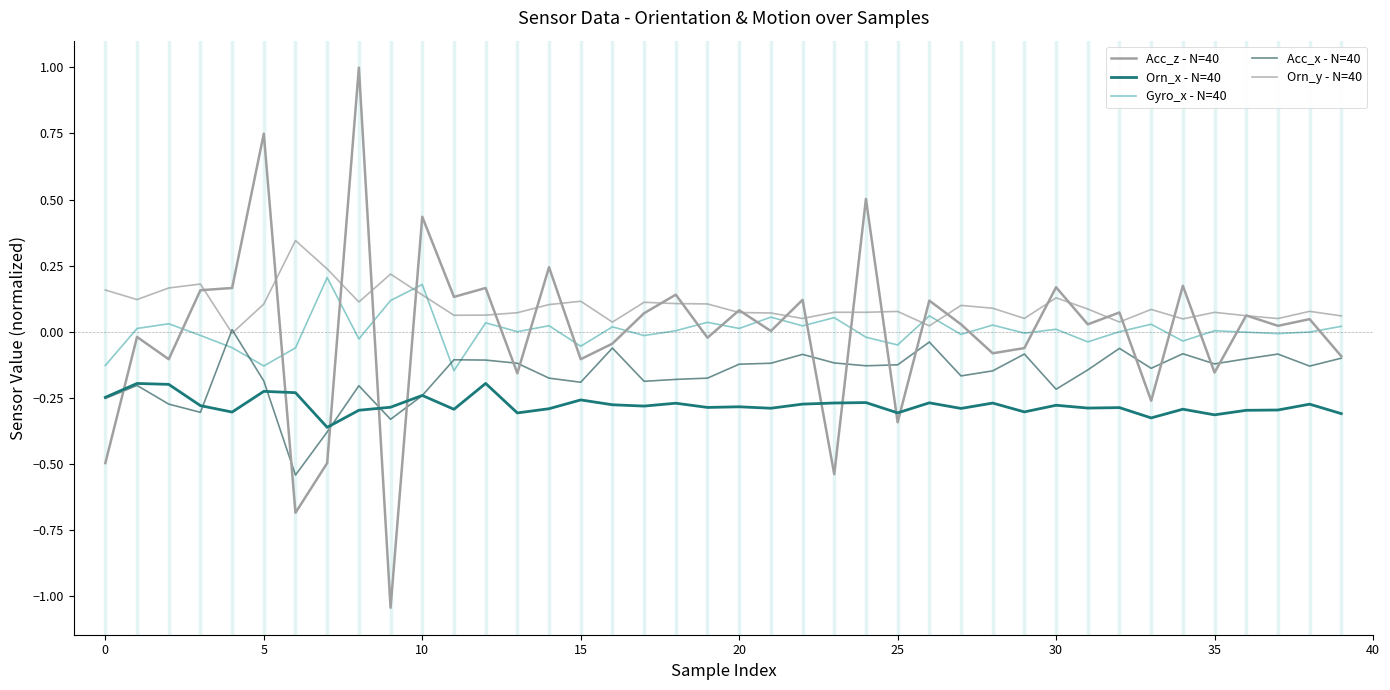

Which series has the largest total across all categories?

Orn_y - N=40